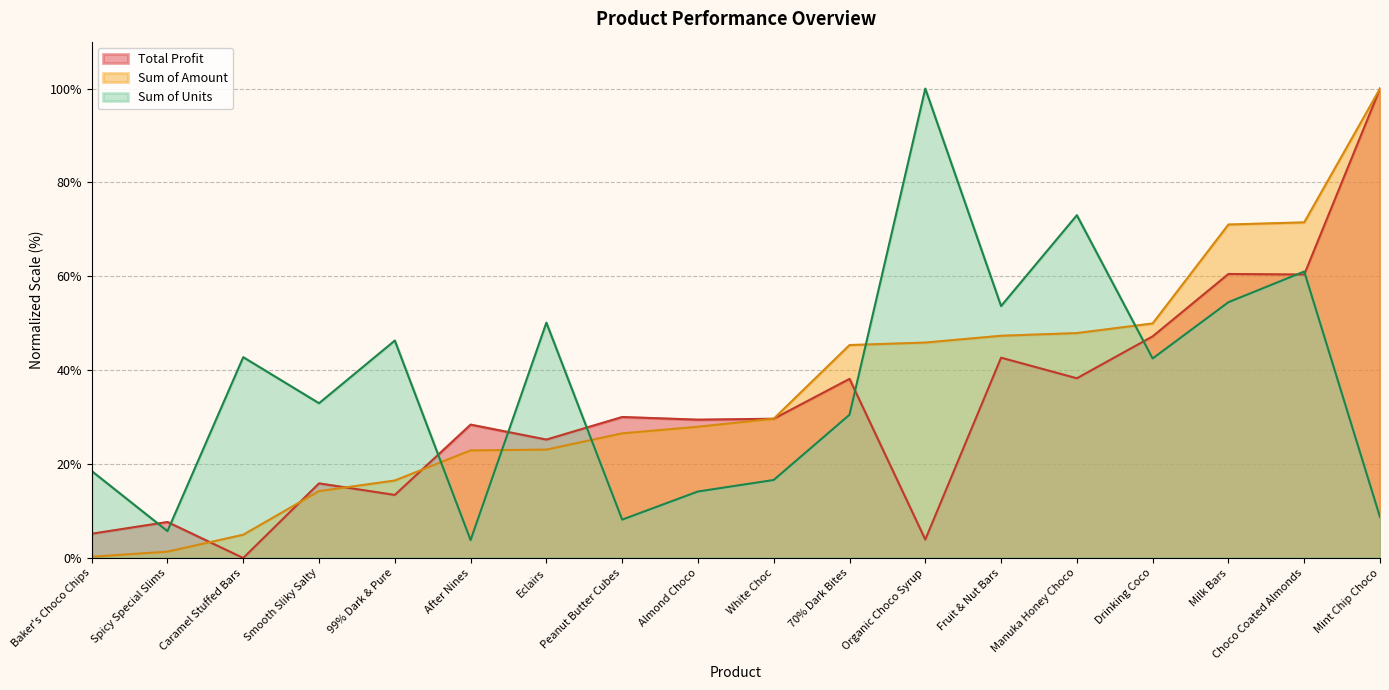

The Total Profit series shows 7.2 at Eclairs. True or false?

False